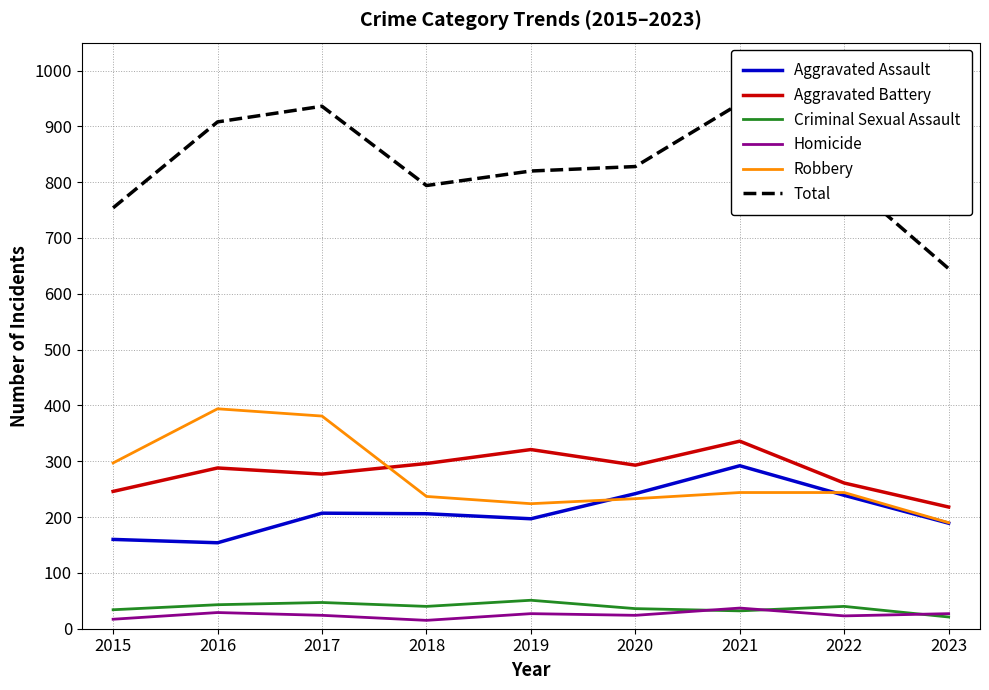

What is the approximate value of Robbery at 2019?

224